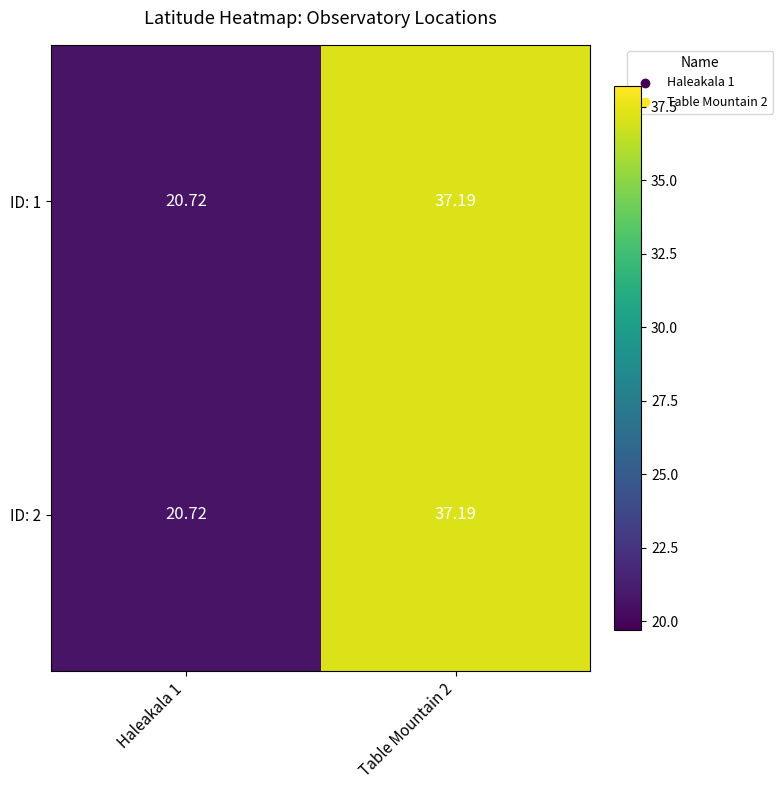

Is the value of ID: 2 at Table Mountain 2 greater than the value of ID: 1 at Haleakala 1?

Yes